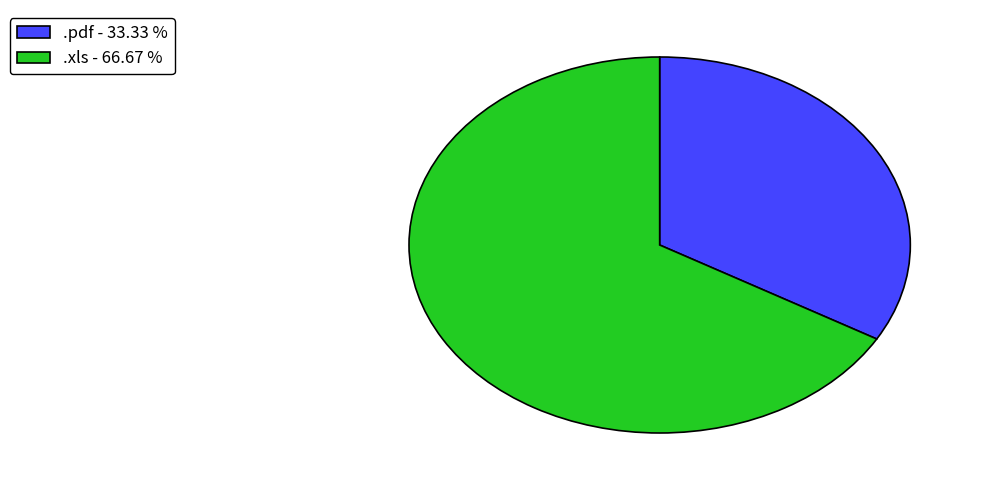

Count the number of slices in the pie.

2